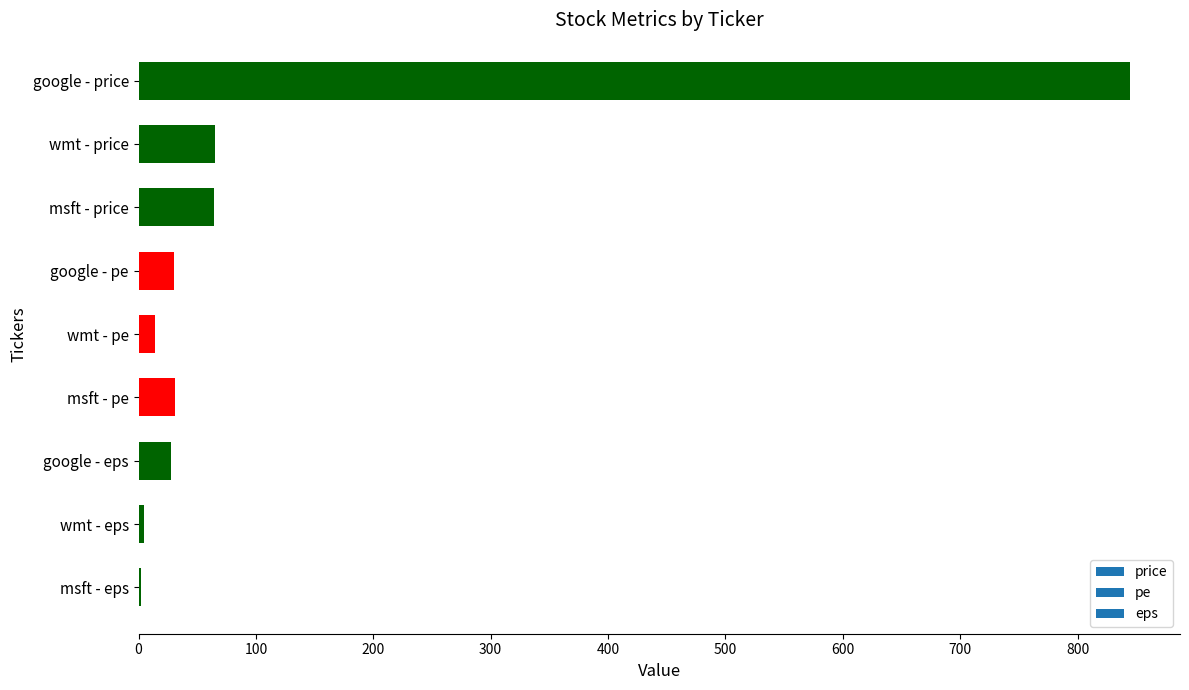

What is the sum of all values?

1084.2